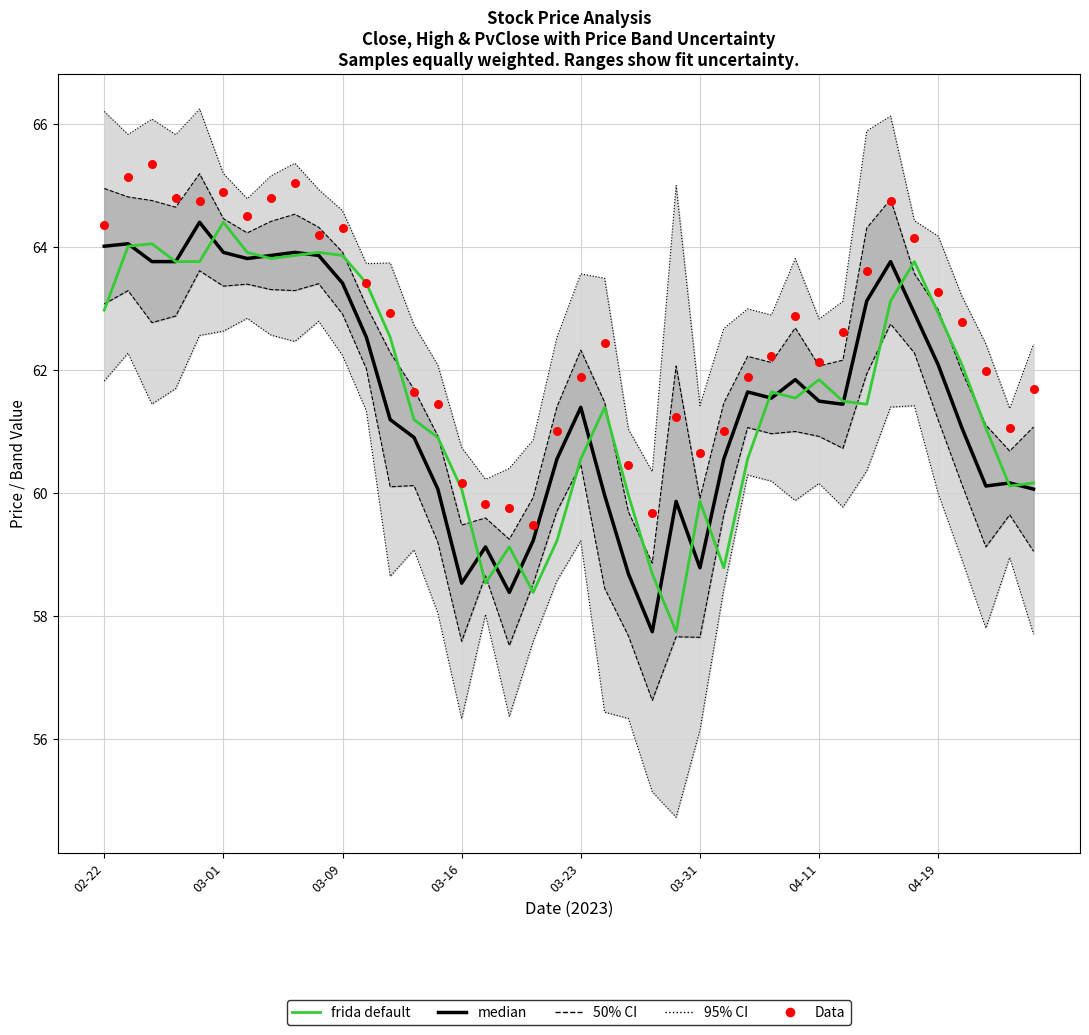

What is the total value across all series at 04-19?

192.5